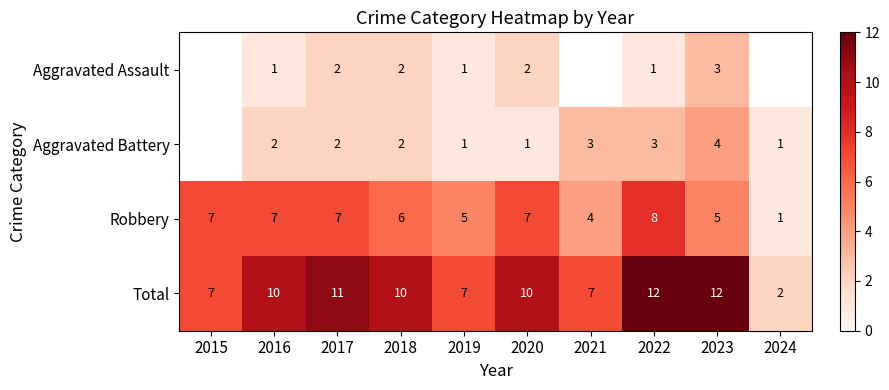

At which category is the sum across all series the highest?

2022